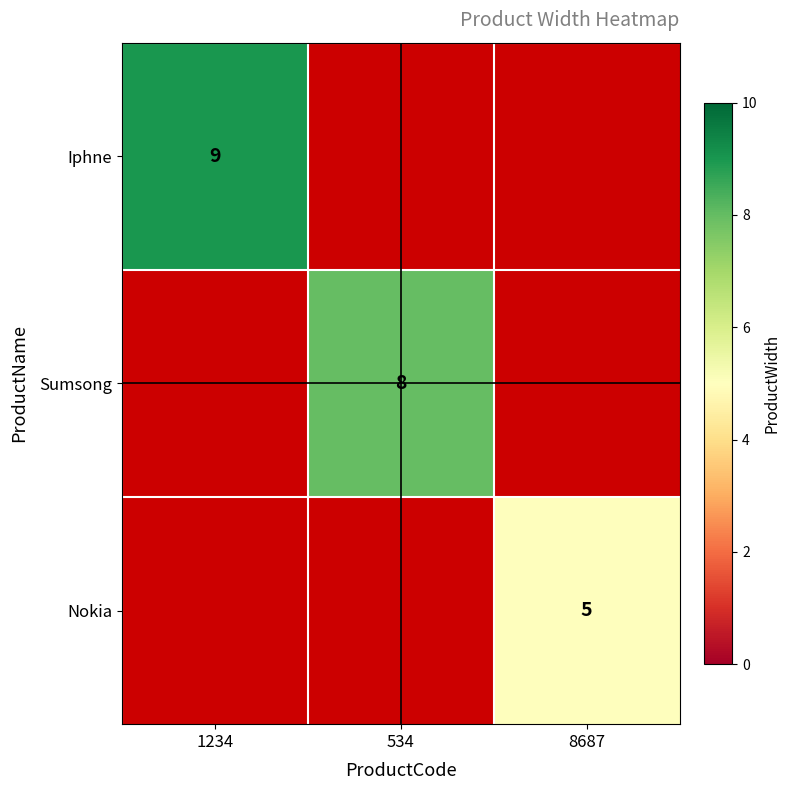

What is the minimum value shown in the chart?

5.0